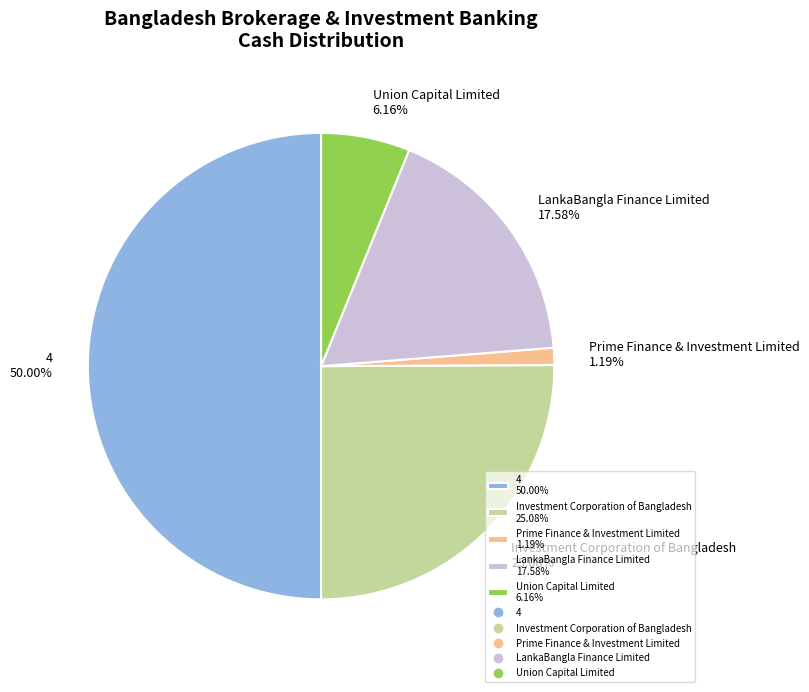

Is Prime Finance & Investment Limited the majority of the pie?

No